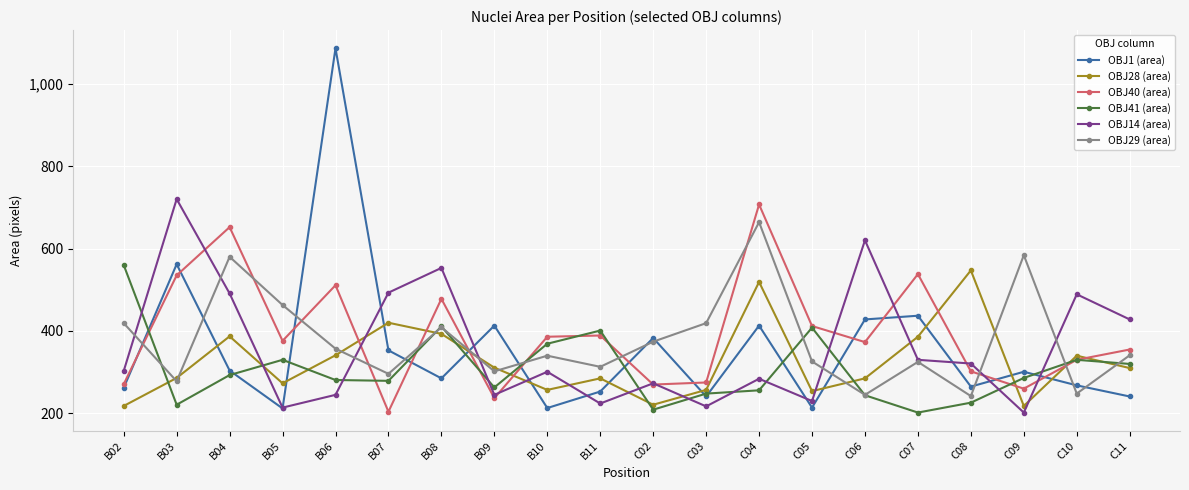

Which series ends up on top after the final intersection of OBJ29 (area) and OBJ1 (area)?

OBJ29 (area)